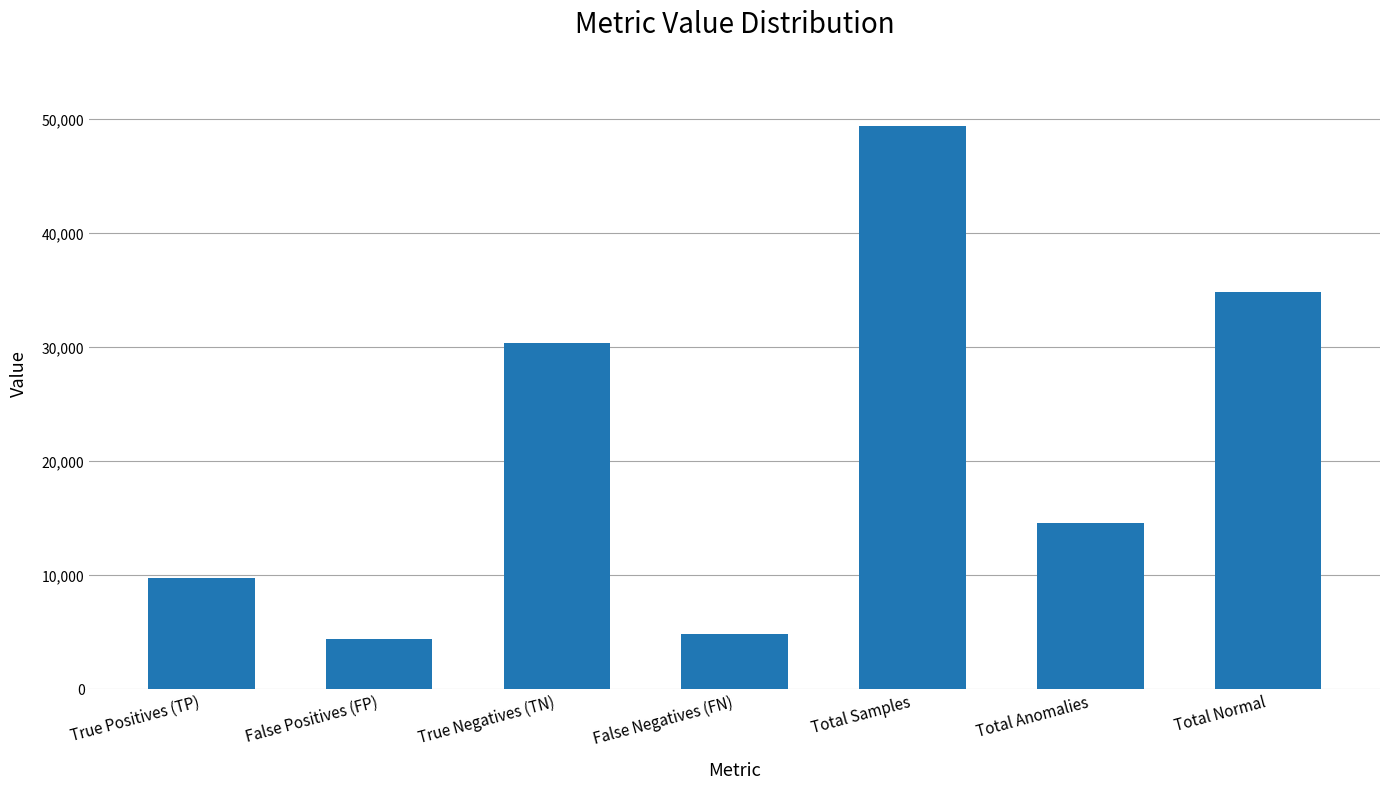

What is the value of the 1st bar from the left?

9754